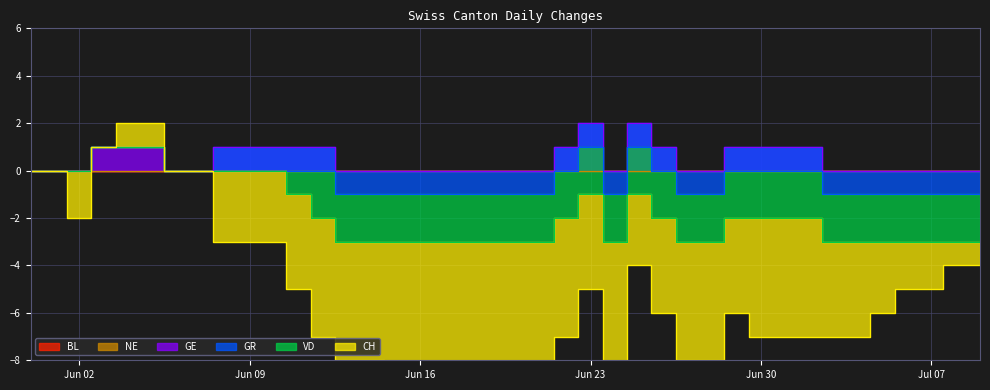

How many values in CH are below zero?

33